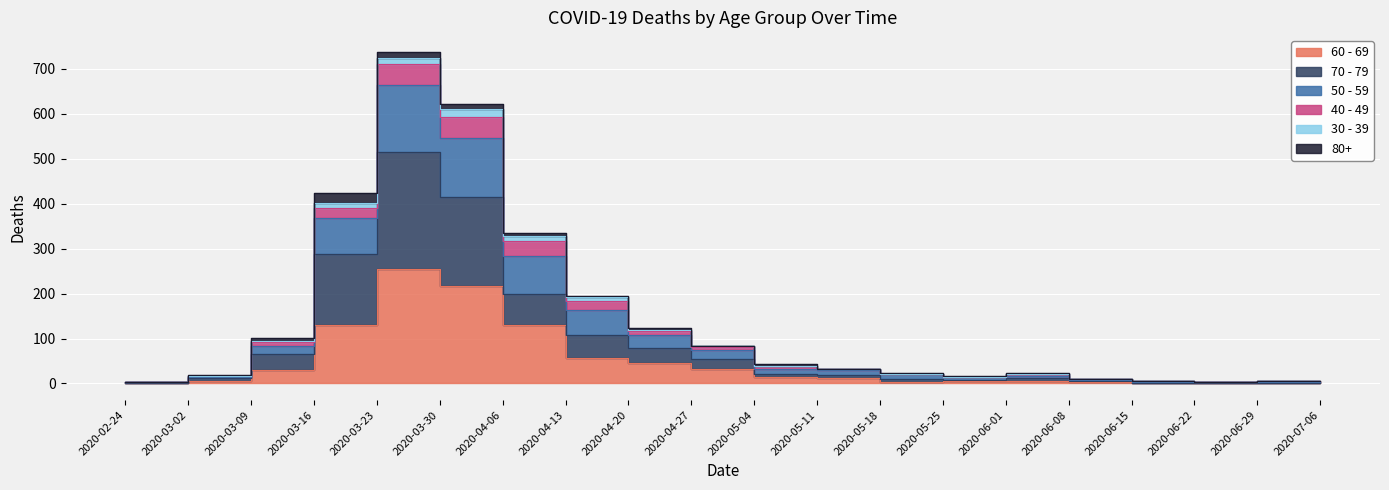

At which category does 60 - 69 reach its first local peak?

2020-03-23